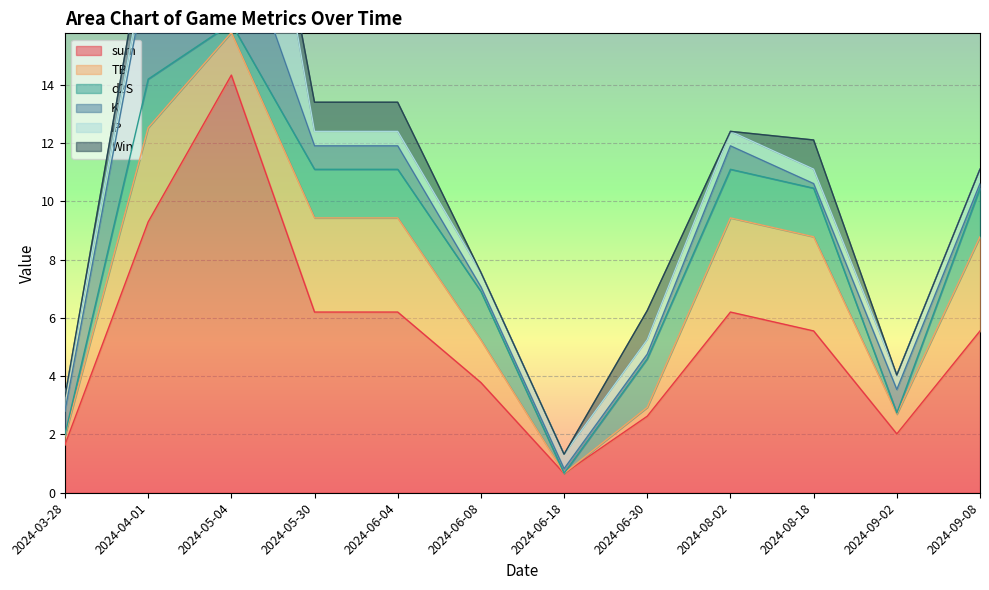

What is the label of the 7th point from the right?

2024-06-08